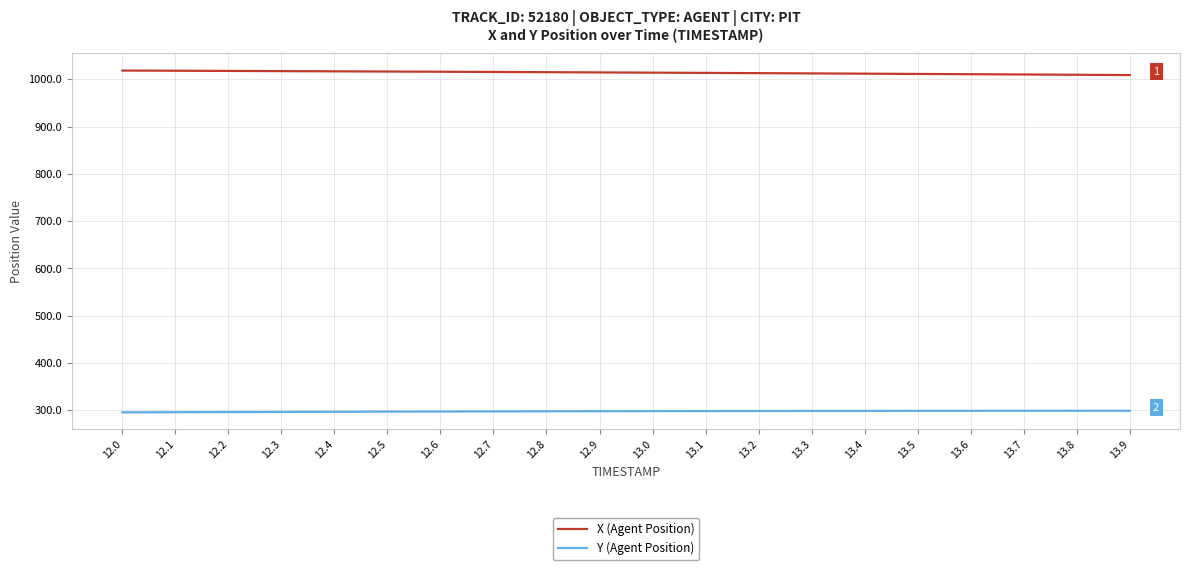

How many lines are shown in the chart?

2